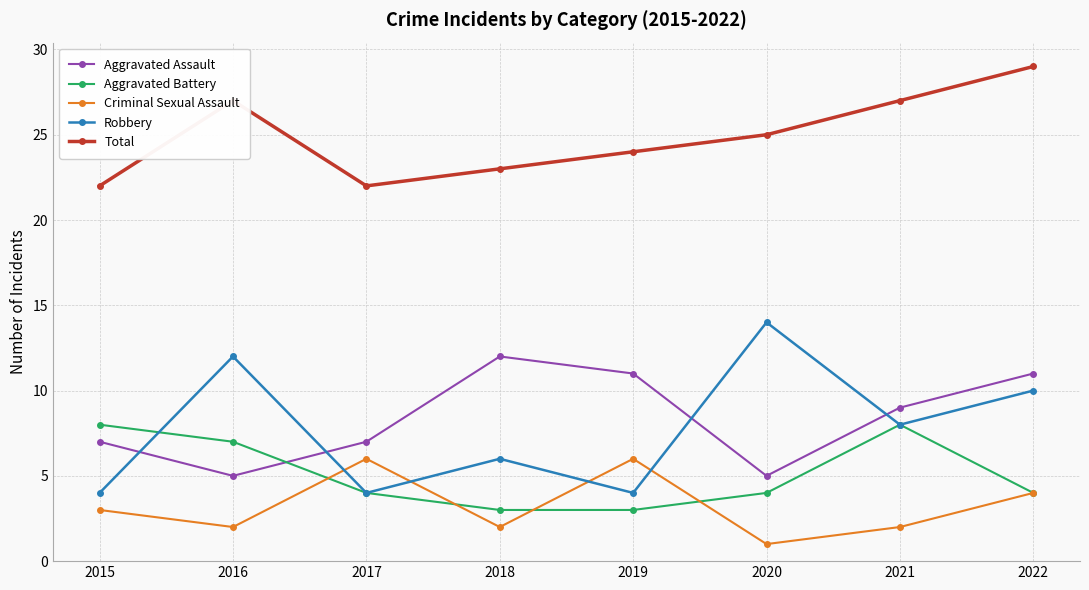

True or false: Aggravated Assault and Robbery cross at least once.

True